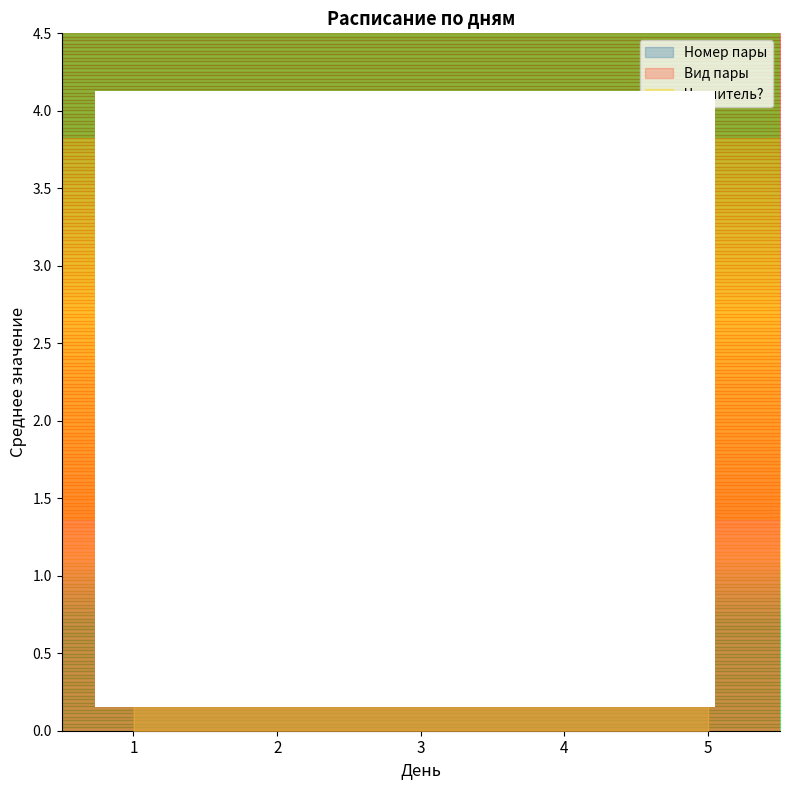

Is the value of Вид пары at 5 greater than the value of Номер пары at 5?

No